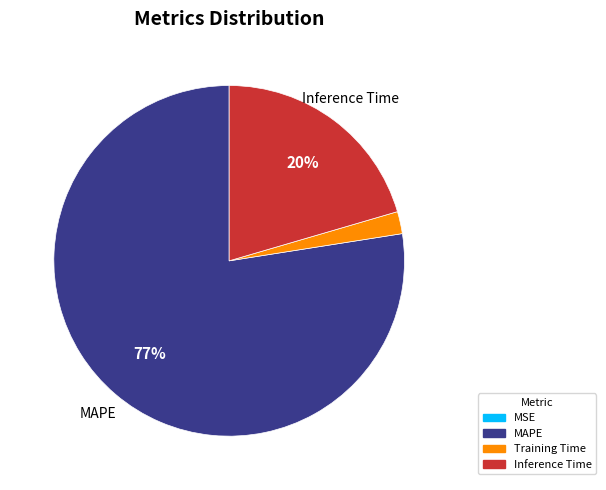

To the nearest percent, what is the average slice percentage?

25%